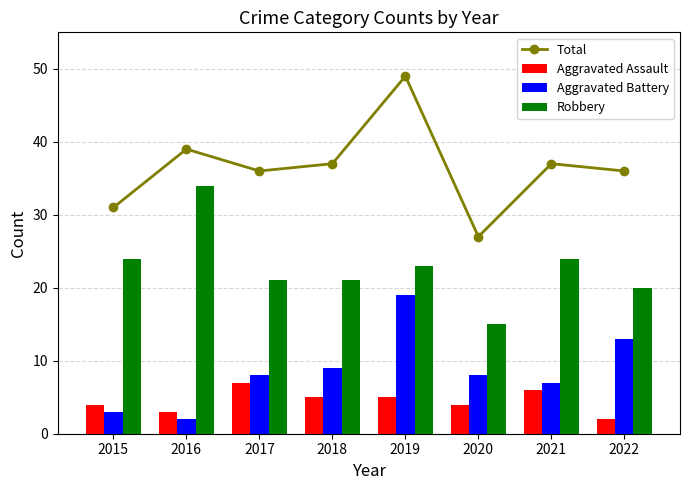

What is the difference between the maximum and minimum values in the Aggravated Assault series?

5